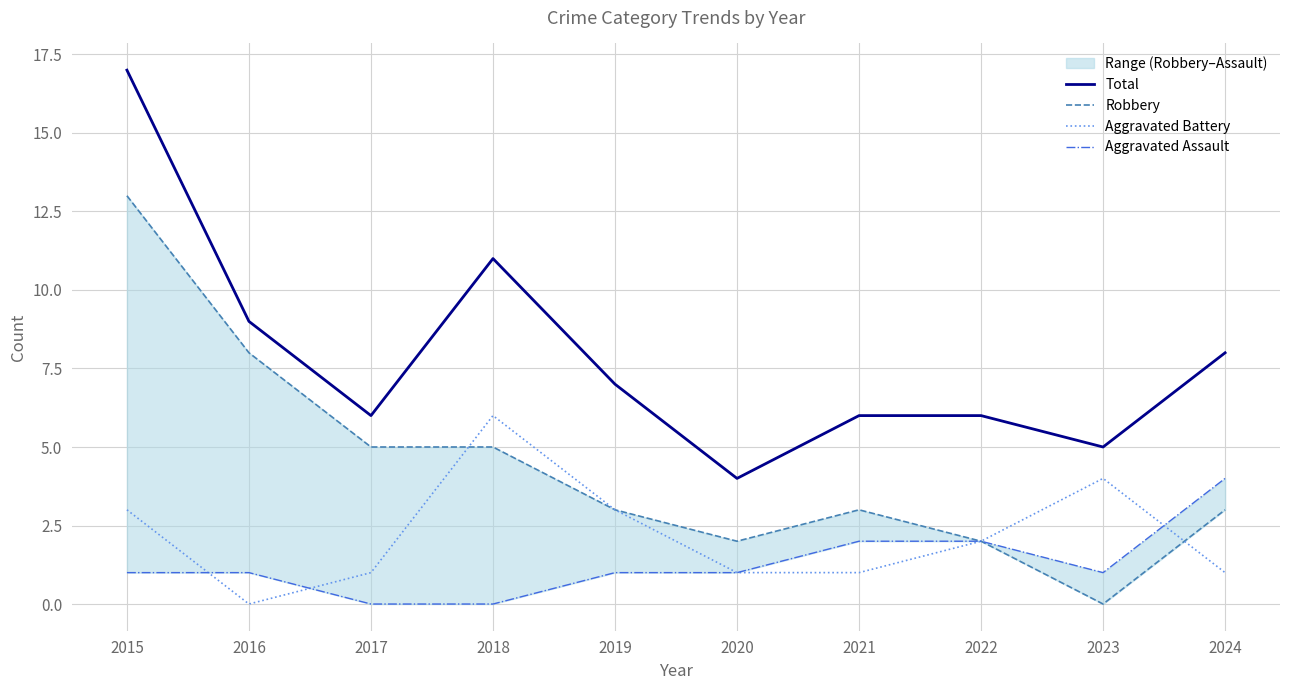

Reading right to left, what are all the values shown in this chart?

Total: 8	5	6	6	4	7	11	6	9	17
Robbery: 3	0	2	3	2	3	5	5	8	13
Aggravated Battery: 1	4	2	1	1	3	6	1	0	3
Aggravated Assault: 4	1	2	2	1	1	0	0	1	1